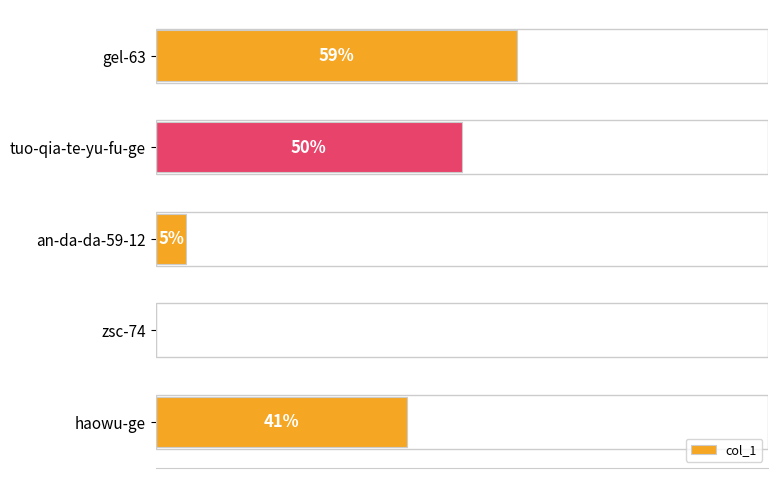

Which has a higher value, tuo-qia-te-yu-fu-ge or haowu-ge?

tuo-qia-te-yu-fu-ge